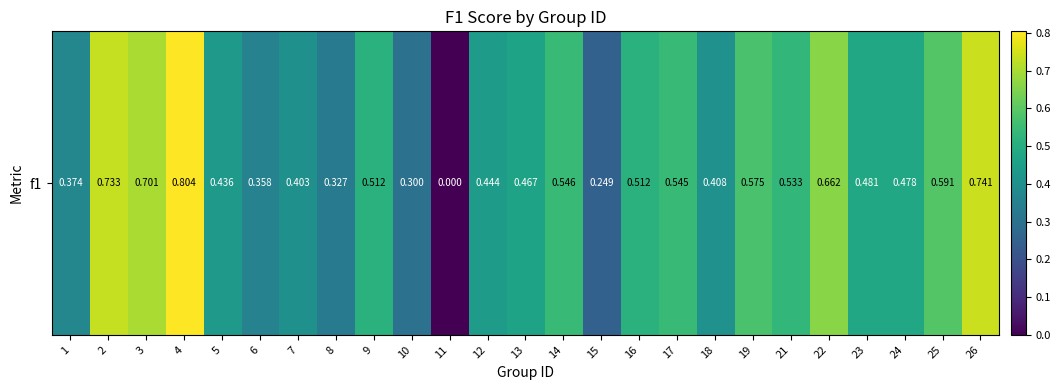

Which category has the lowest value across all series?

11